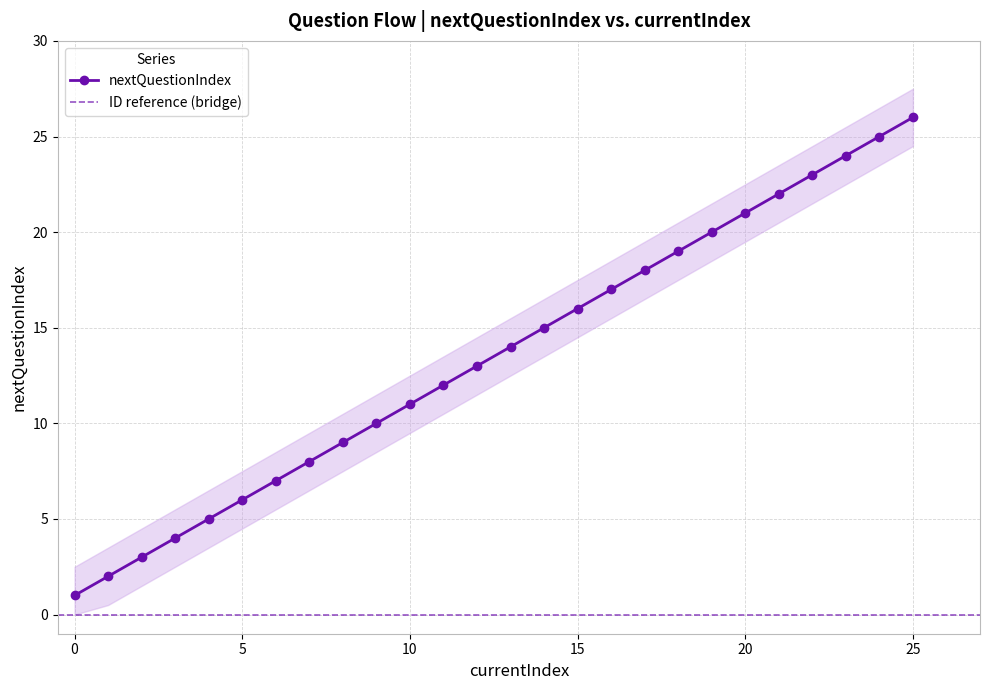

How many data points are above 13?

13